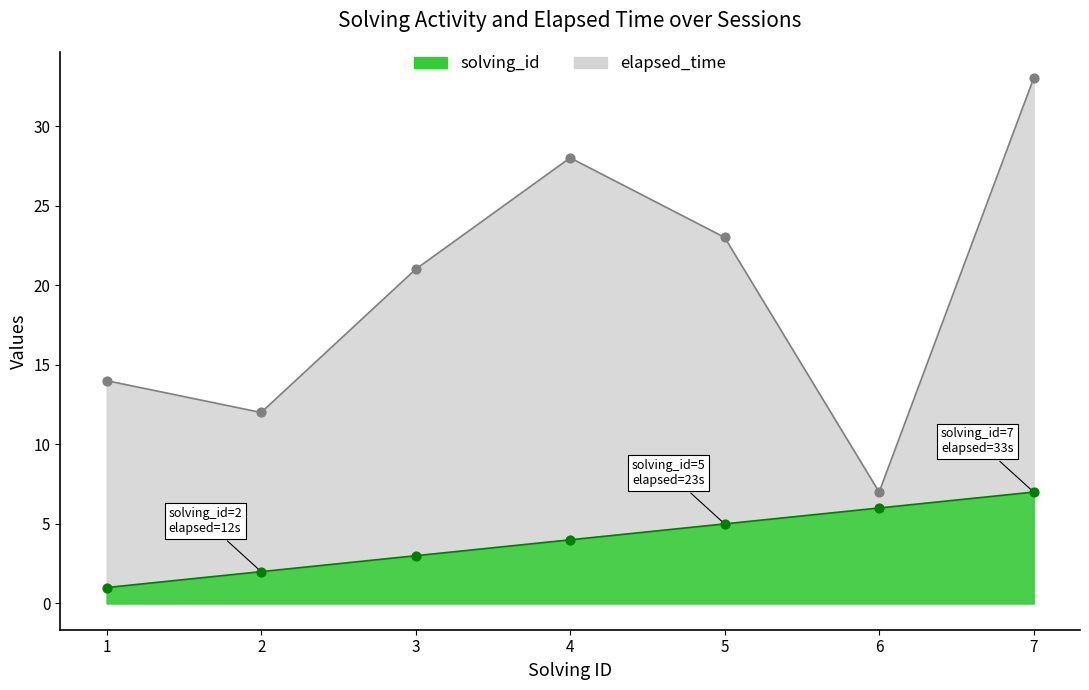

At which category is the sum across all series the highest?

7